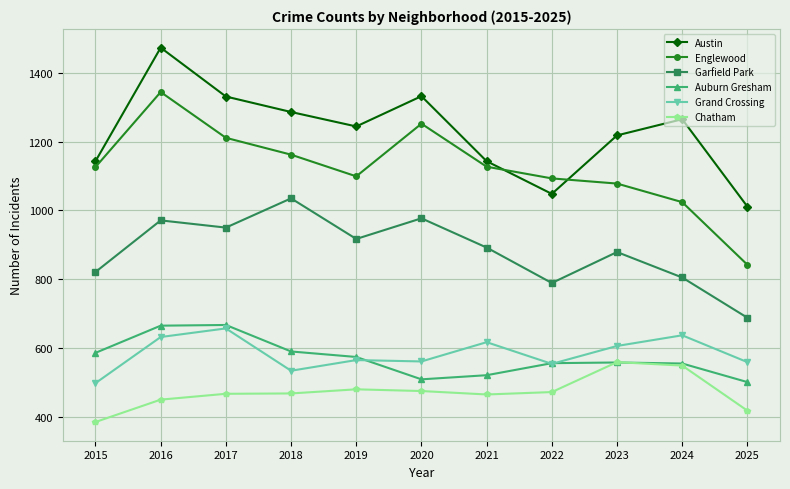

Between 2015 and 2020, which series saw the biggest shift?

Austin